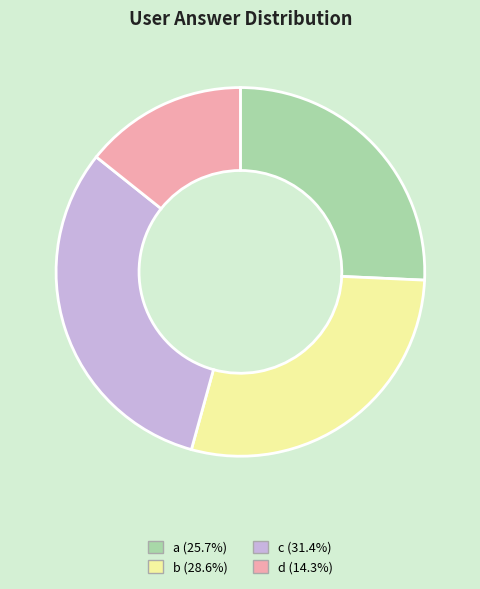

Does any single category account for the majority?

No